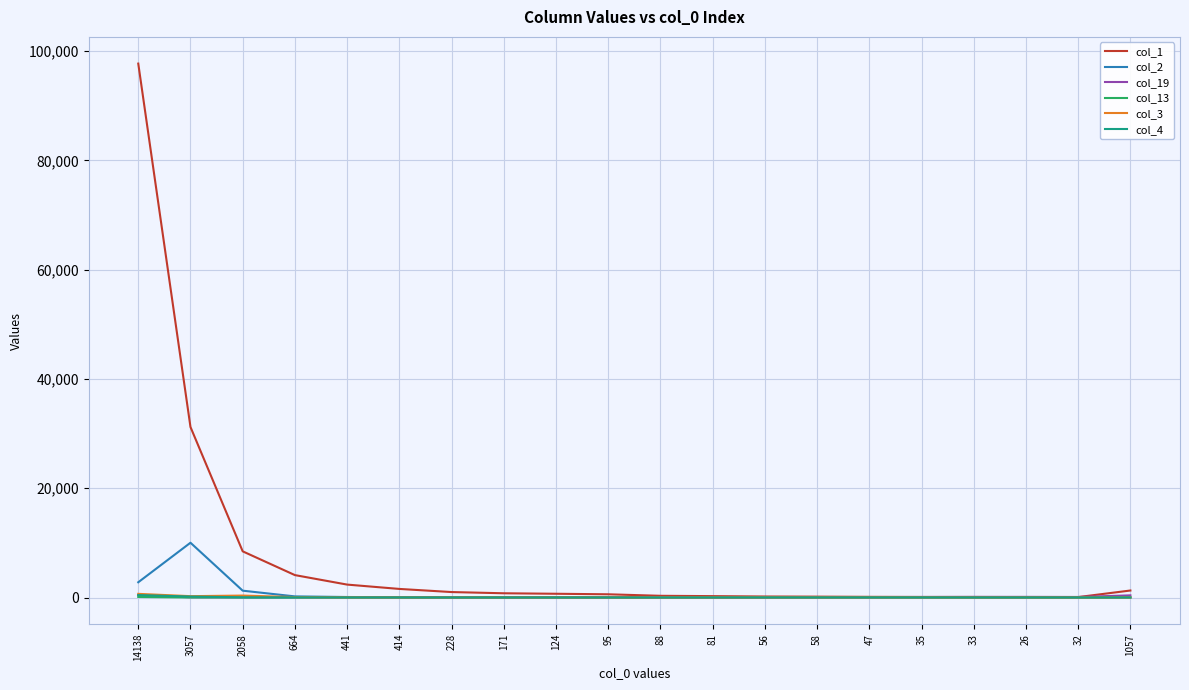

At which category does the chart reach its peak across all series?

14138